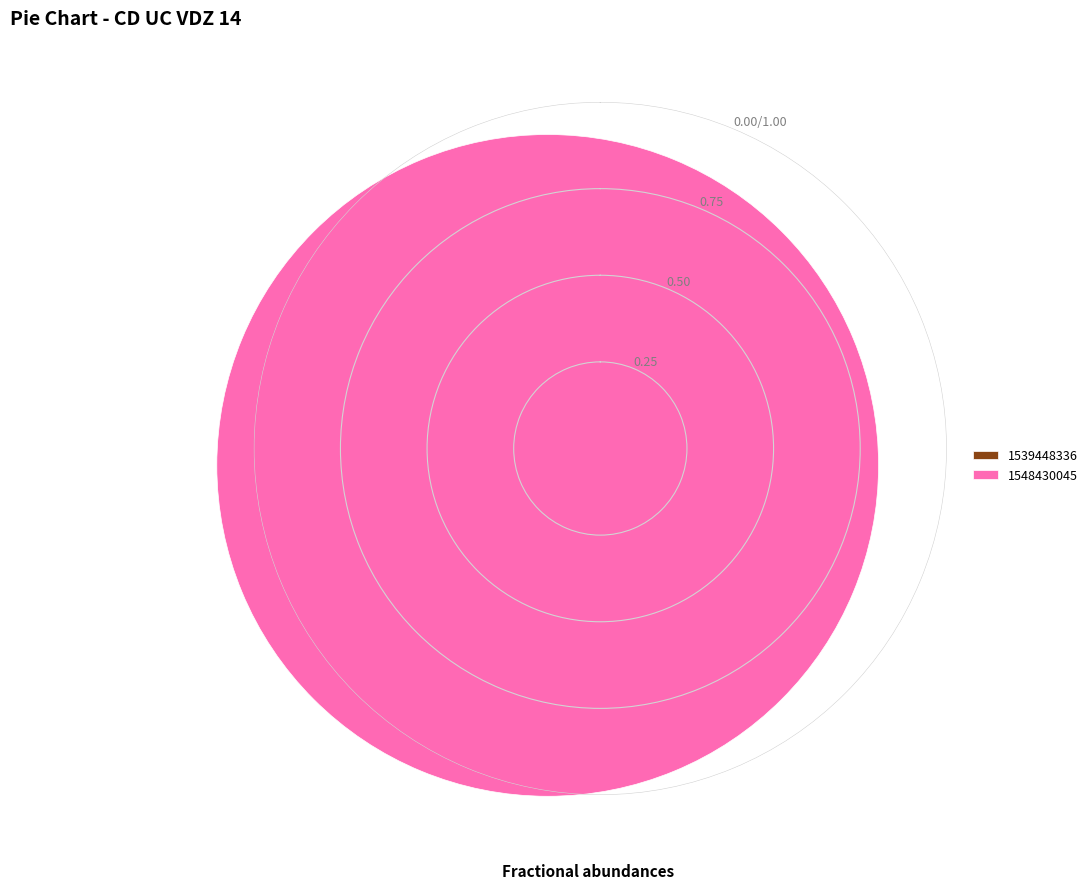

Does 1548430045 account for over 50% of the chart?

Yes